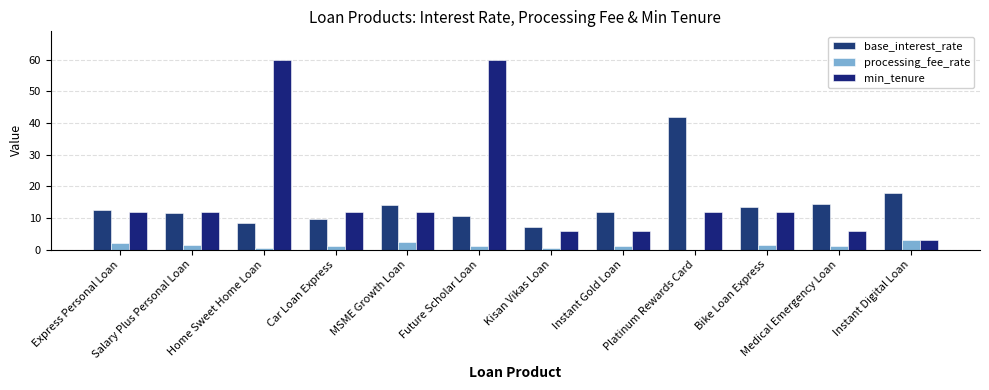

How many distinct data groups are displayed?

3